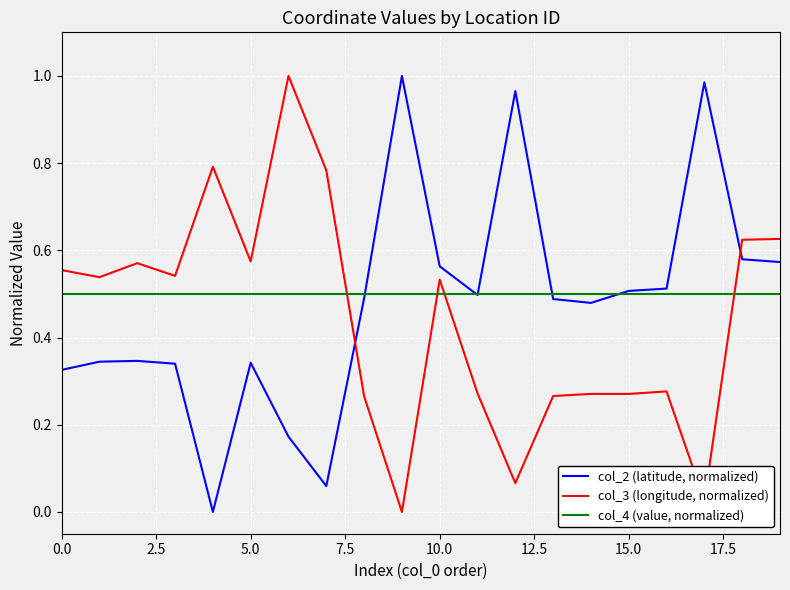

What is the average value of the col_3 (longitude, normalized) series?

0.4